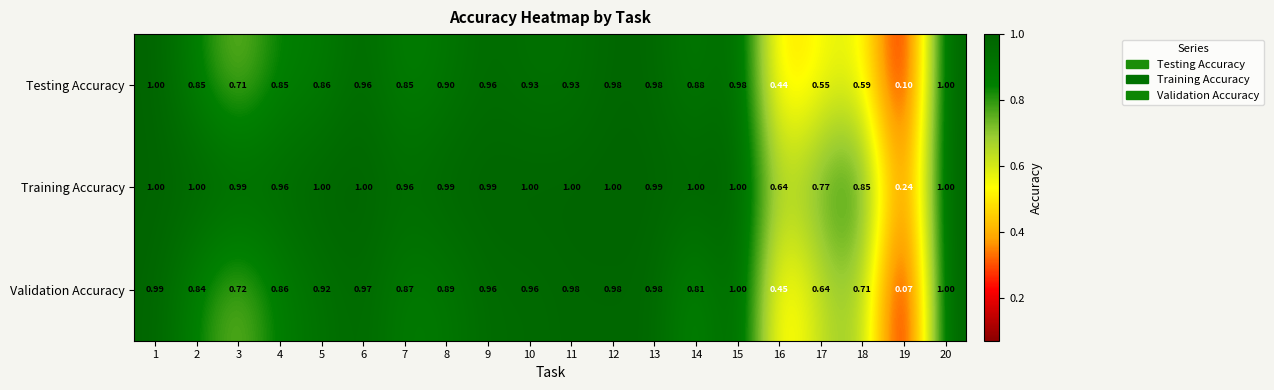

Which series has the widest spread of values?

Validation Accuracy